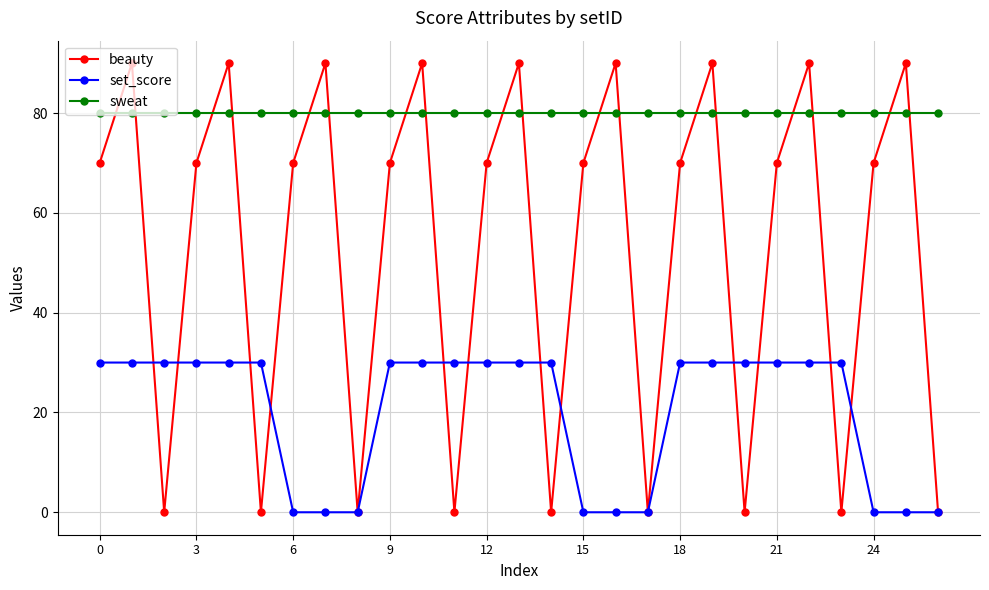

Is this an area chart (filled region under the line)?

No